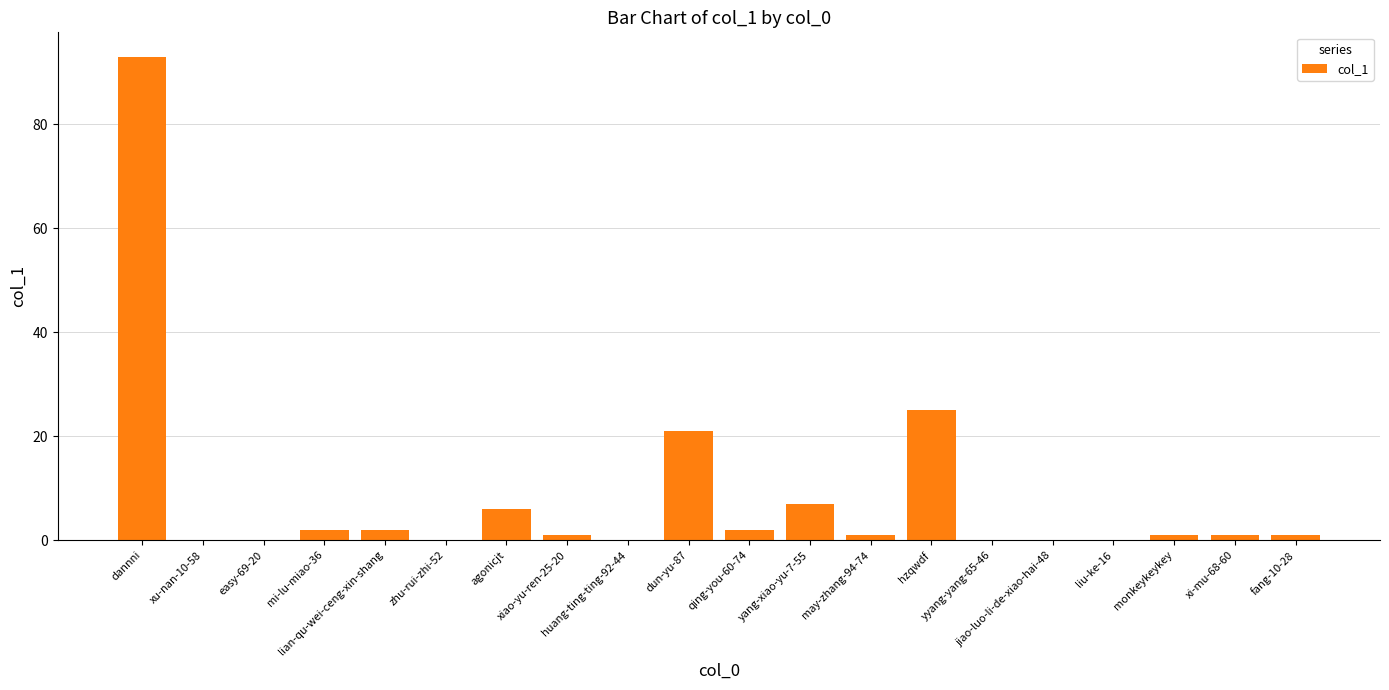

What is the approximate value at monkeykeykey?

1